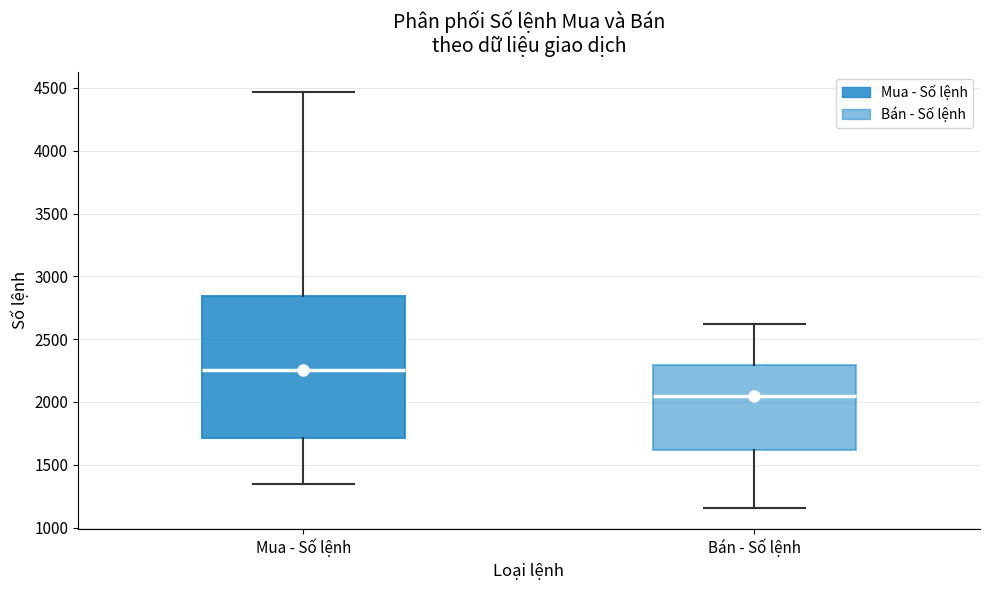

Reading left to right, read every box against the y-axis: the position of its median line, the range the box covers, and the ends of its whiskers. The values are not printed on the chart, so give them approximately, as read against the axis.

Mua - Số lệnh: median 2250, box 1700 to 2850, whiskers 1350 to 4450
Bán - Số lệnh: median 2050, box 1600 to 2300, whiskers 1150 to 2600